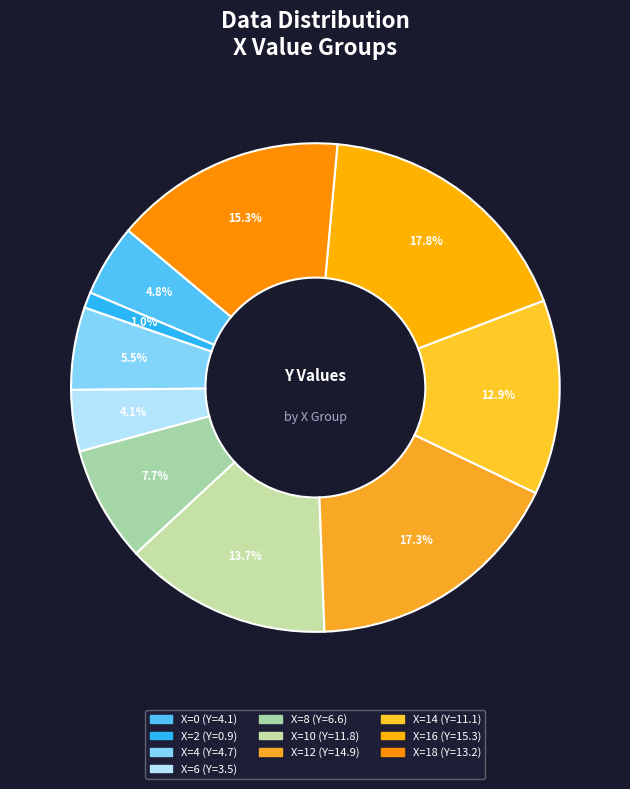

Count the number of slices in the pie.

10